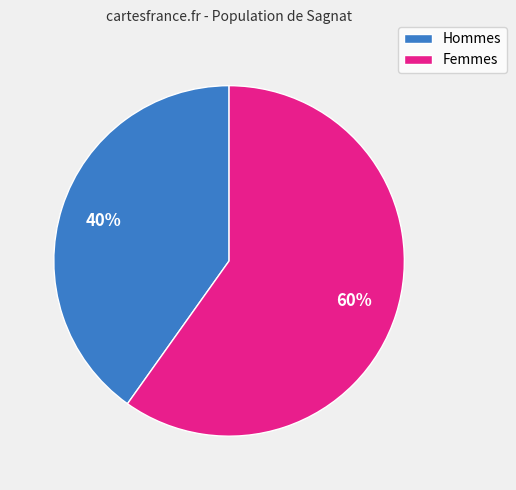

To the nearest percent, what is the average slice percentage?

50%